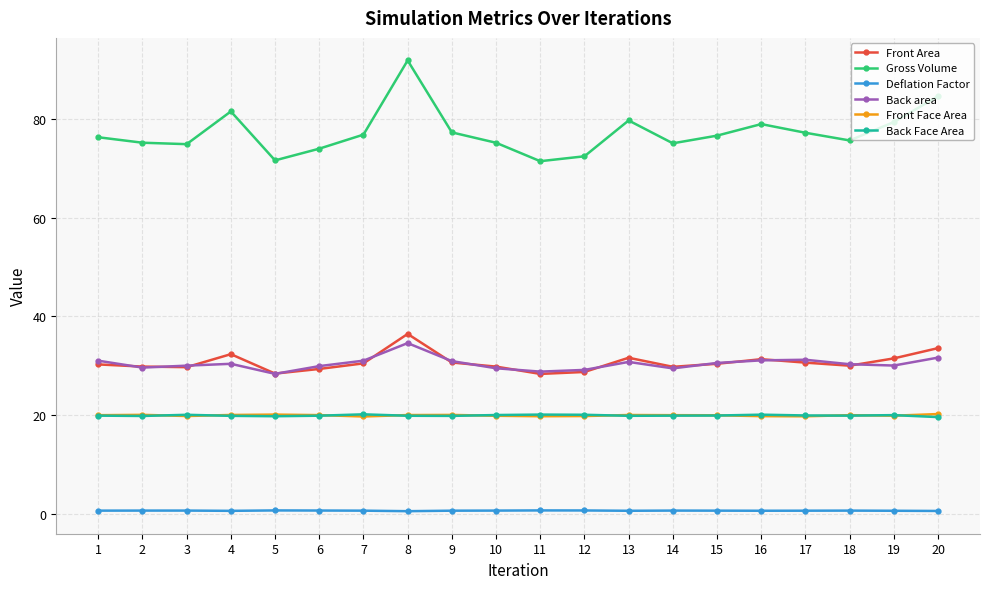

What are all the series names shown in the legend?

Front Area, Gross Volume, Deflation Factor, Back area, Front Face Area, Back Face Area